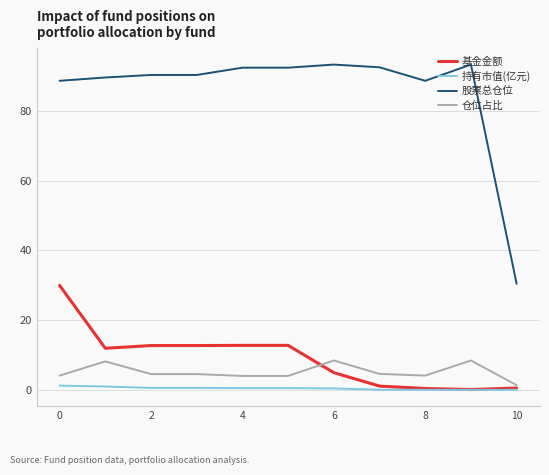

Which series has the widest spread of values?

股票总仓位